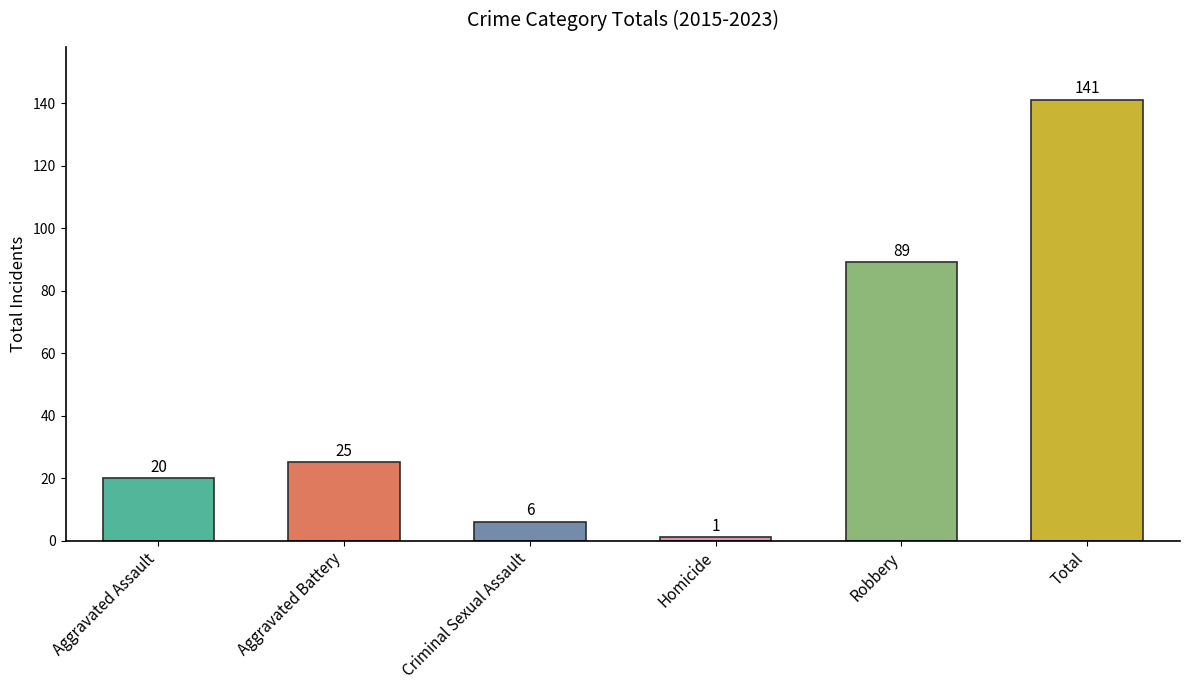

Are the bars grouped side by side (vs. stacked)?

No